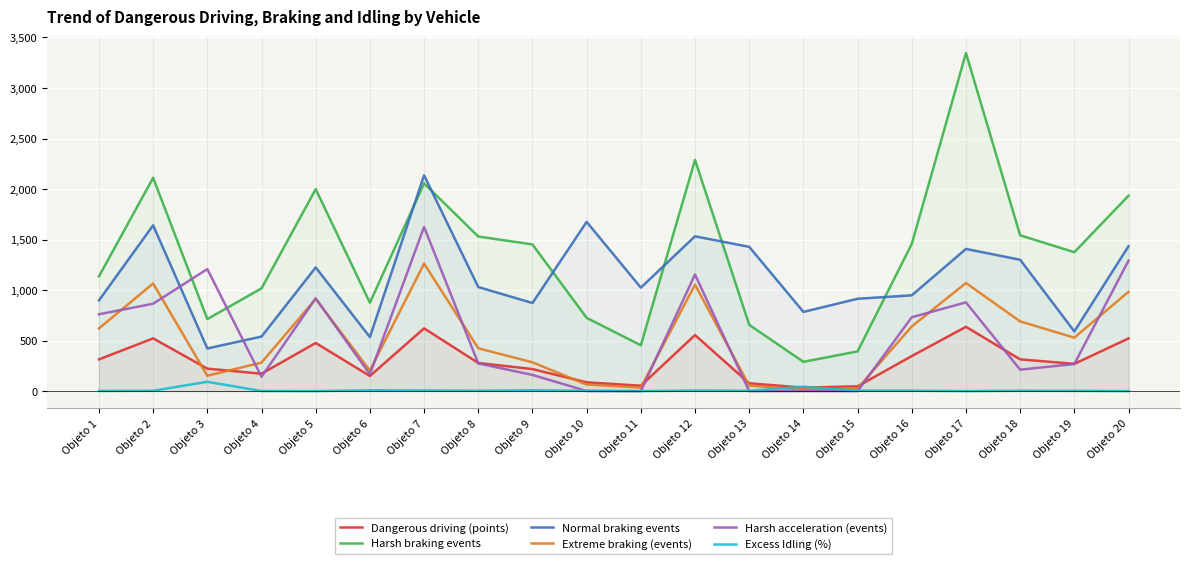

True or false: Normal braking events and Harsh braking events intersect in this chart.

True